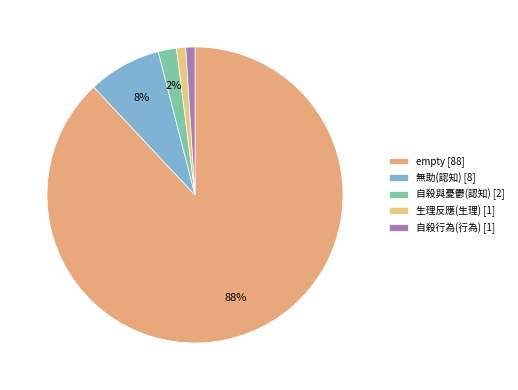

What percentage is NOT represented by empty?

12.0%